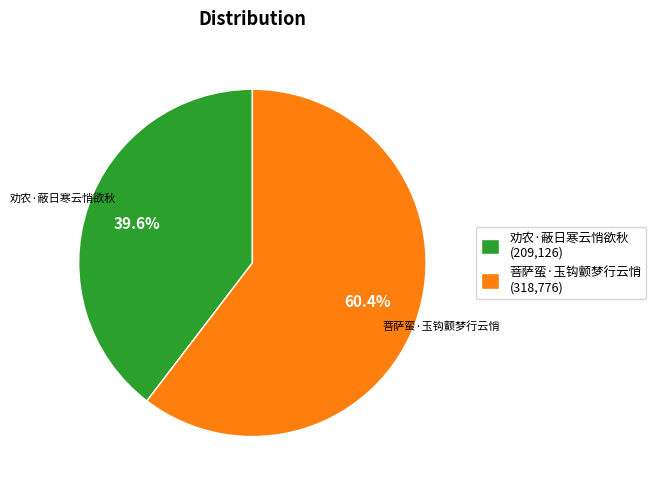

Count the number of slices in the pie.

2